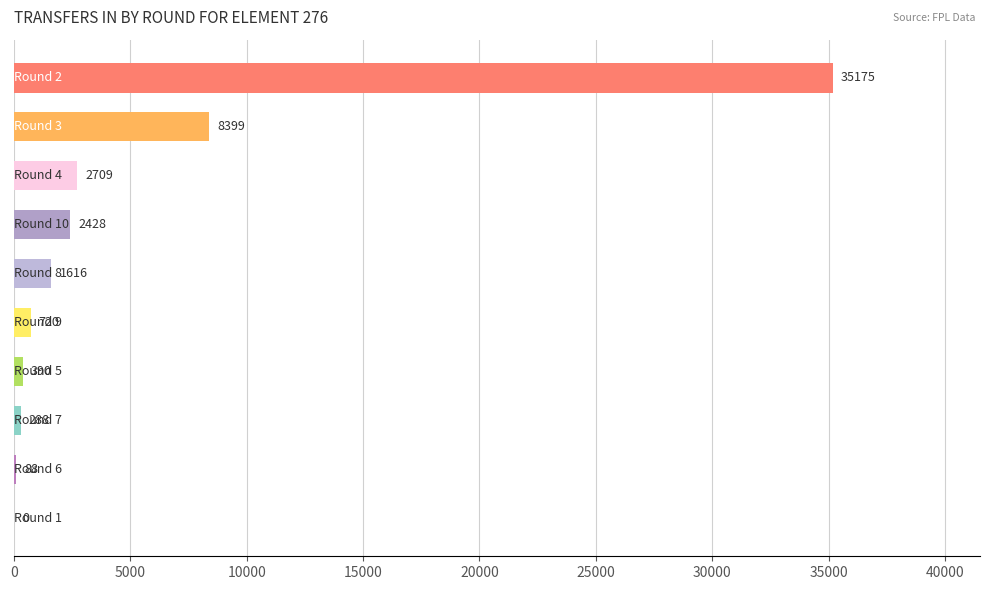

How many values are above zero?

9